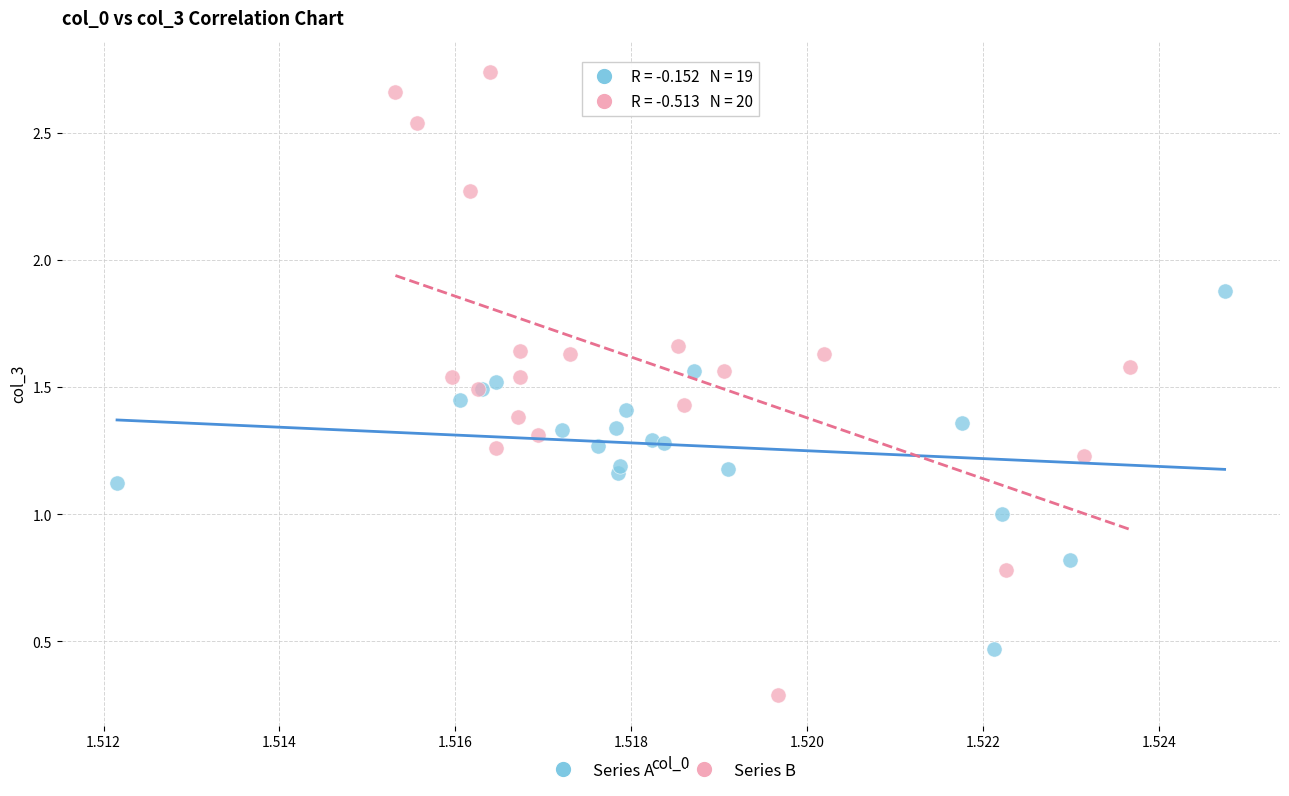

What are all the series names shown in the legend?

Series A, Series B